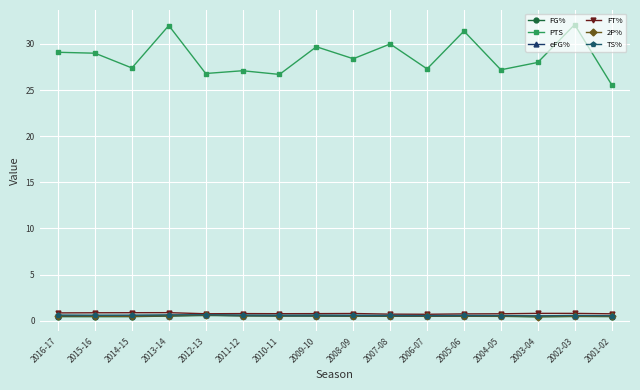

Is the value of PTS at 2010-11 greater than the value of TS% at 2009-10?

Yes